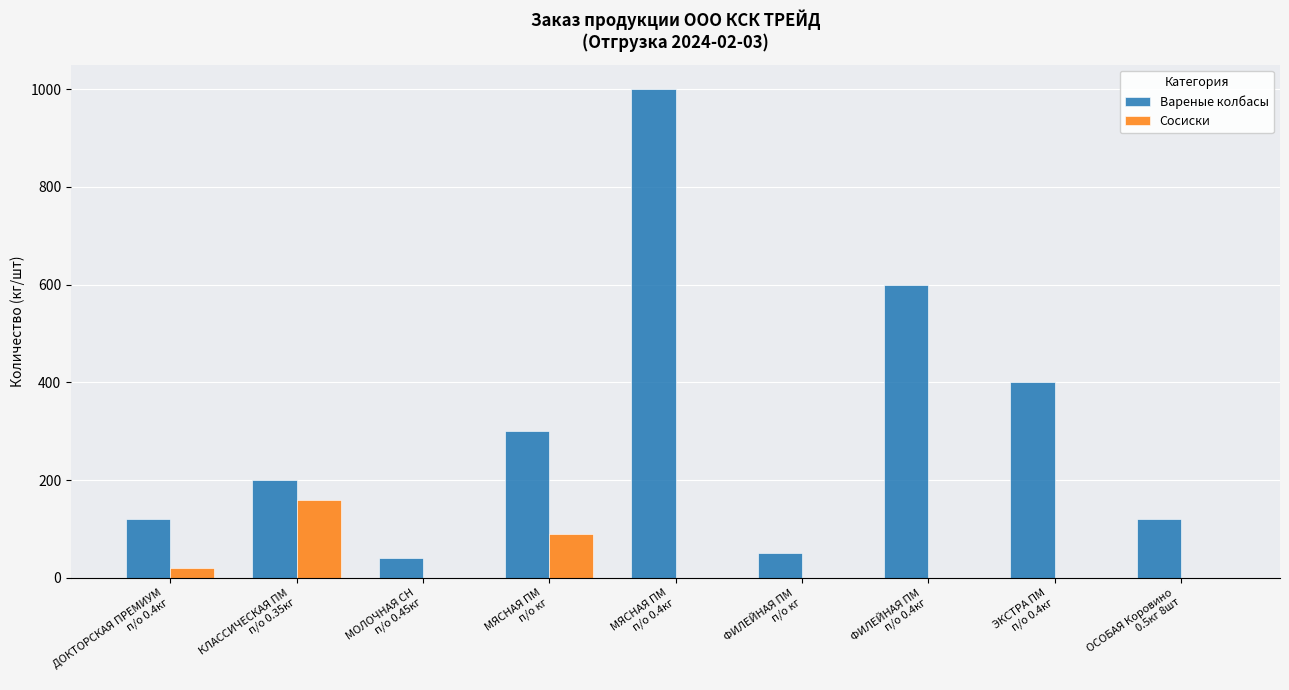

Reading right to left, list all the values displayed in this chart.

Вареные колбасы: ОСОБАЯ Коровино
0.5кг 8шт=120	ЭКСТРА ПМ
п/о 0.4кг=400	ФИЛЕЙНАЯ ПМ
п/о 0.4кг=600	ФИЛЕЙНАЯ ПМ
п/о кг=50	МЯСНАЯ ПМ
п/о 0.4кг=1000	МЯСНАЯ ПМ
п/о кг=300	МОЛОЧНАЯ СН
п/о 0.45кг=40	КЛАССИЧЕСКАЯ ПМ
п/о 0.35кг=200	ДОКТОРСКАЯ ПРЕМИУМ
п/о 0.4кг=120
Сосиски: ОСОБАЯ Коровино
0.5кг 8шт=0	ЭКСТРА ПМ
п/о 0.4кг=0	ФИЛЕЙНАЯ ПМ
п/о 0.4кг=0	ФИЛЕЙНАЯ ПМ
п/о кг=0	МЯСНАЯ ПМ
п/о 0.4кг=0	МЯСНАЯ ПМ
п/о кг=90	МОЛОЧНАЯ СН
п/о 0.45кг=0	КЛАССИЧЕСКАЯ ПМ
п/о 0.35кг=160	ДОКТОРСКАЯ ПРЕМИУМ
п/о 0.4кг=20